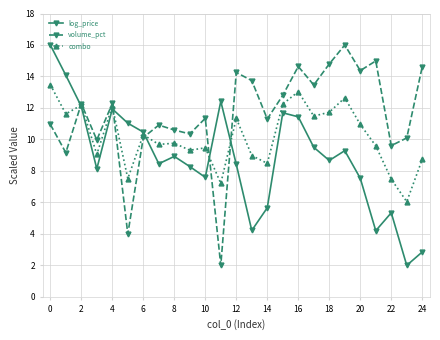

In volume_pct, how many points are higher than both neighbors (excluding endpoints)?

8